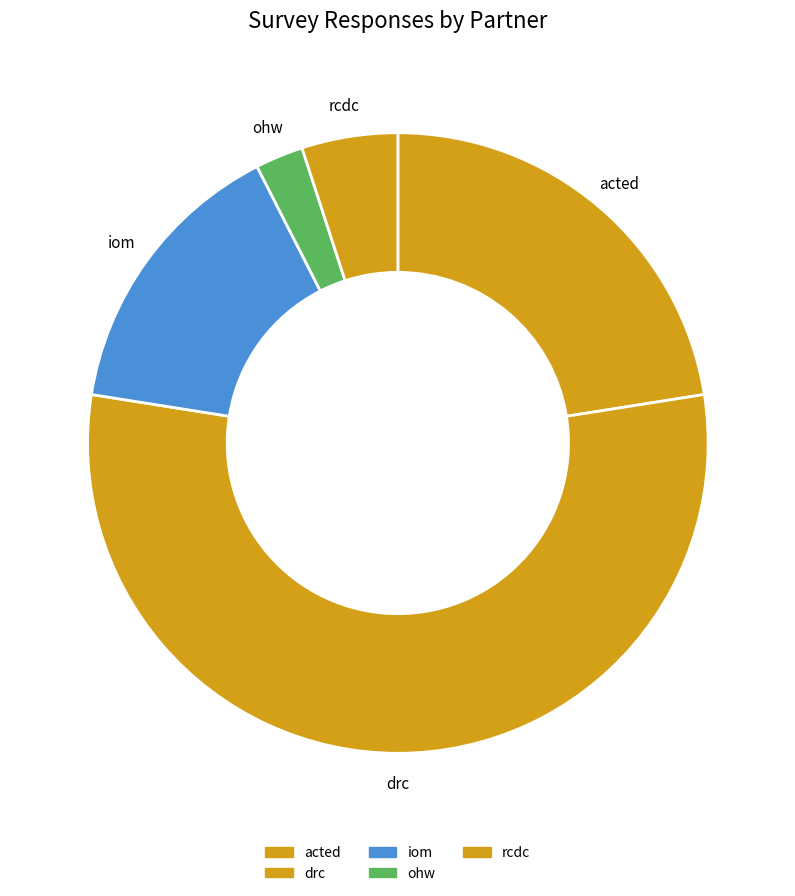

Which slice represents more than half of the pie?

drc